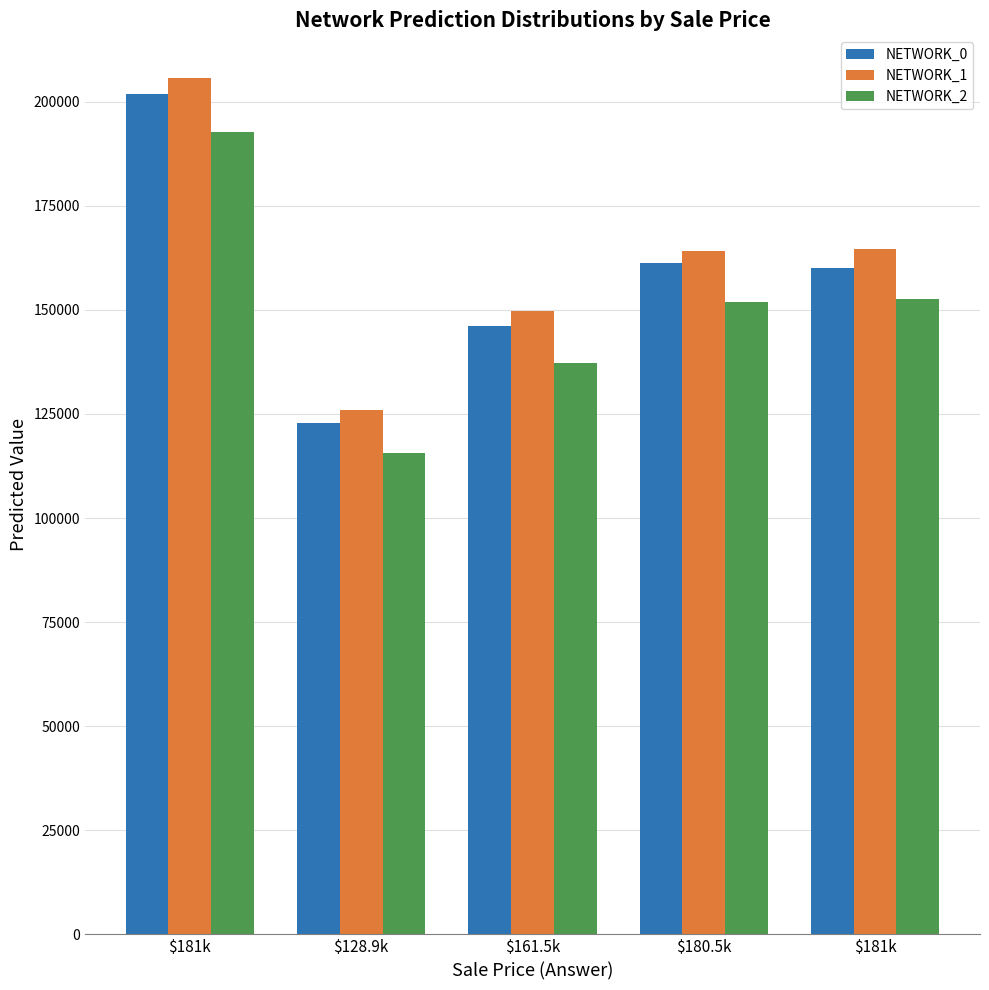

Which series has the widest spread of values?

NETWORK_1